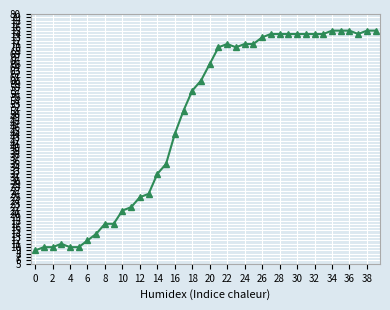

What is the maximum value shown in the chart?

75